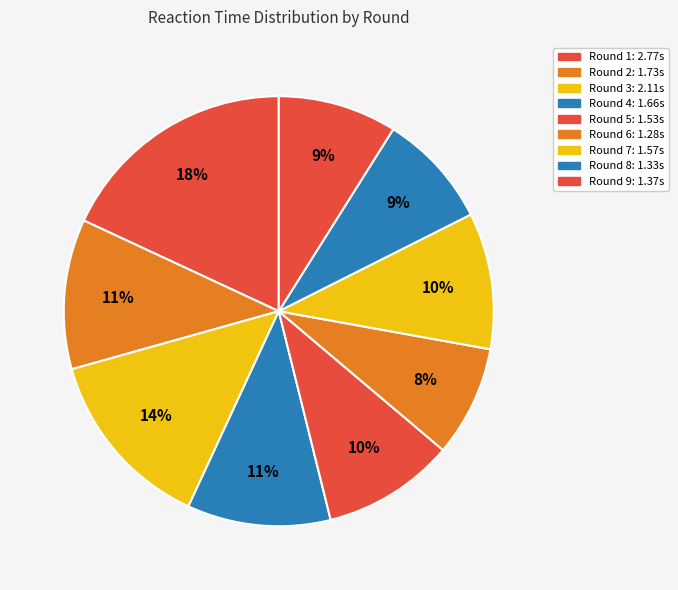

What is the smallest slice in the pie chart?

Round 6